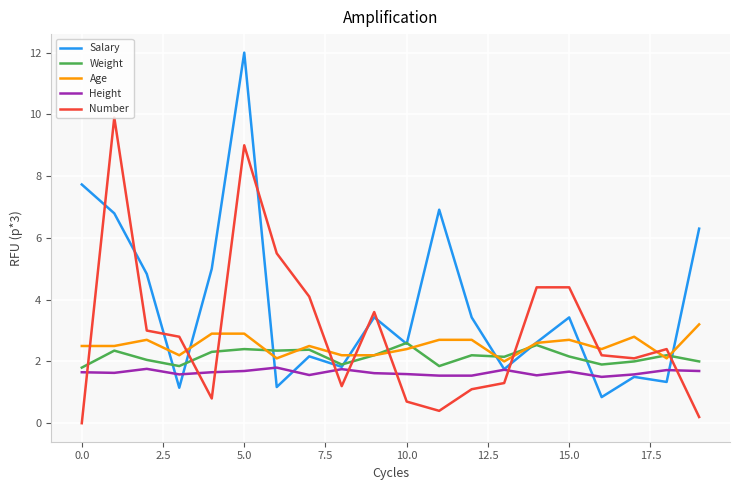

What is the minimum value for Weight?

1.8